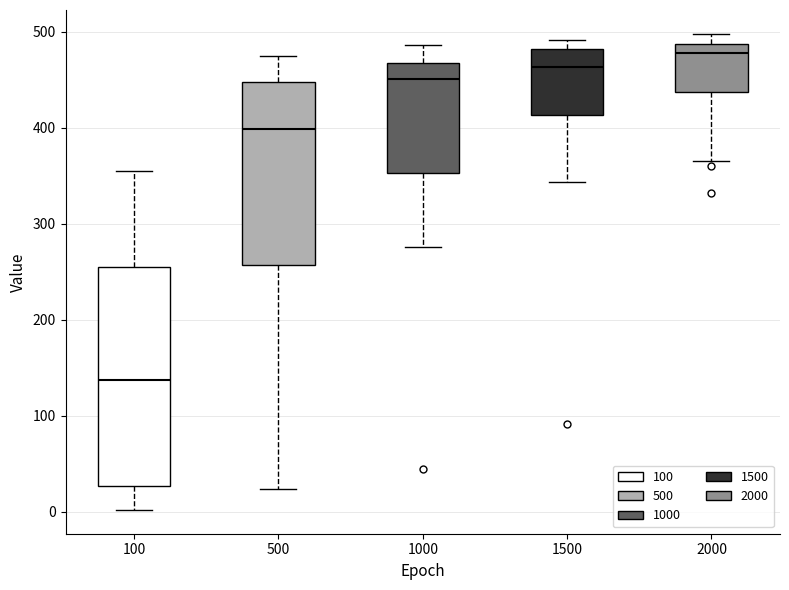

Reading left to right, read every box against the y-axis: the position of its median line, the range the box covers, and the ends of its whiskers. The values are not printed on the chart, so give them approximately, as read against the axis.

100: median 140, box 30 to 260, whiskers 0 to 360
500: median 400, box 260 to 450, whiskers 20 to 480
1000: median 450, box 350 to 470, whiskers 280 to 490
1500: median 460, box 410 to 480, whiskers 340 to 490
2000: median 480, box 440 to 490, whiskers 370 to 500